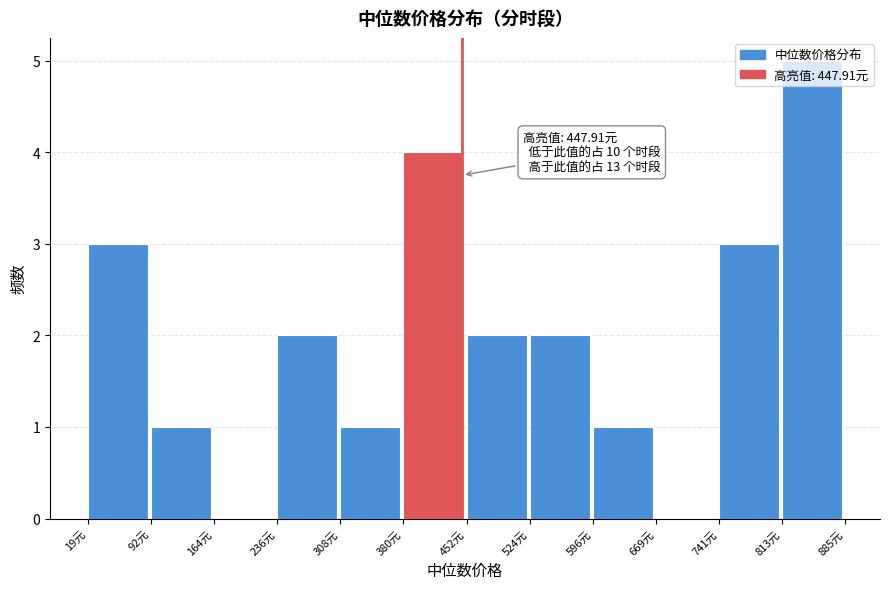

Over which range of the x-axis is the bar tallest?

810 to 890